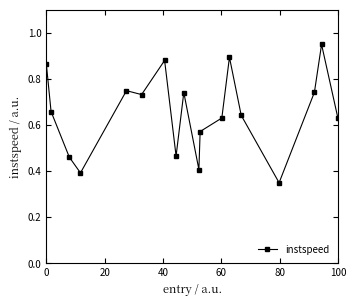

What is the sum of all values?

11.8